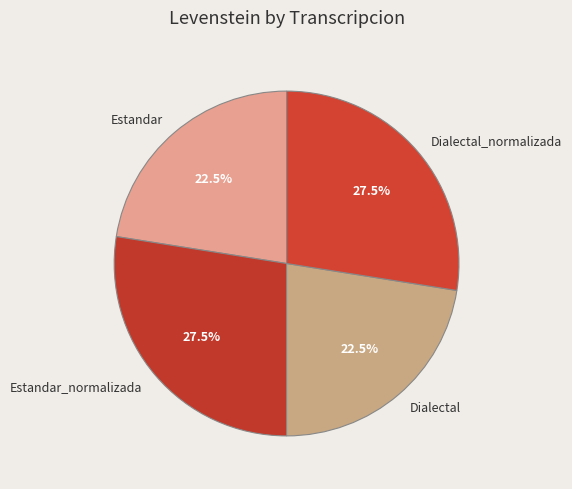

What is the ratio of the value at Estandar to the value at Estandar_normalizada?

0.8